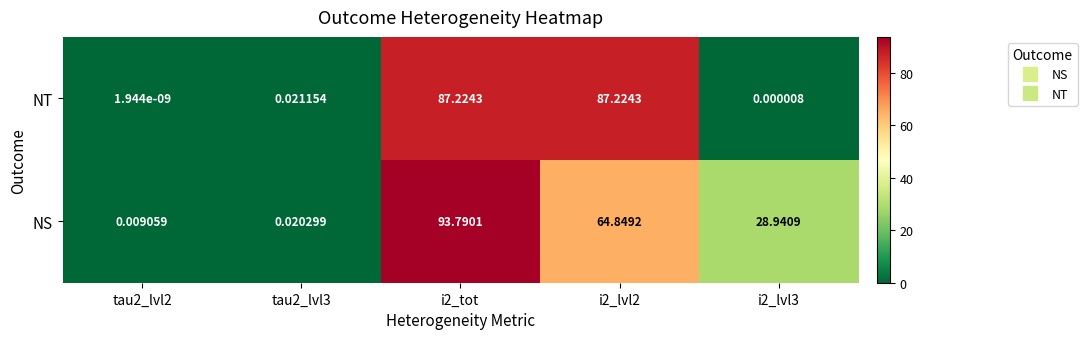

How many distinct data groups are displayed?

2